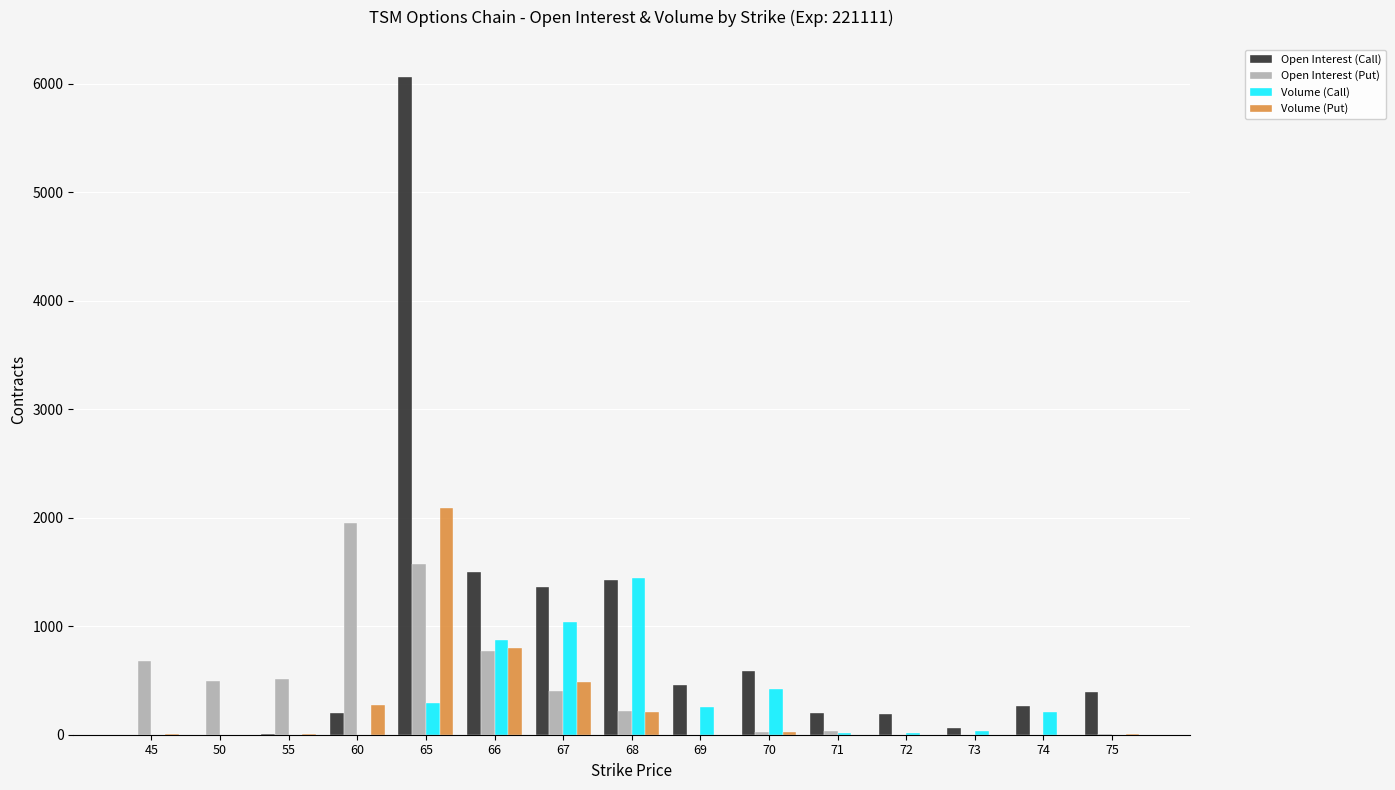

At which label is Open Interest (Call) closest to 3032?

66